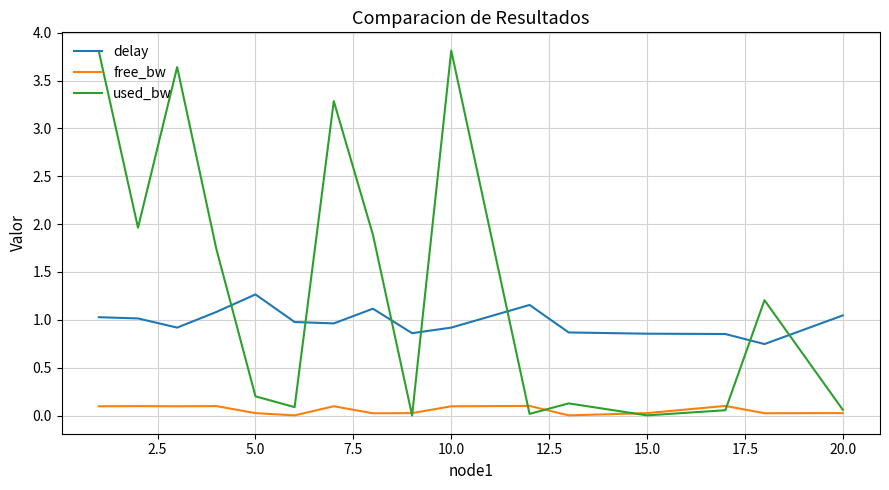

What is the greatest value displayed?

3.8